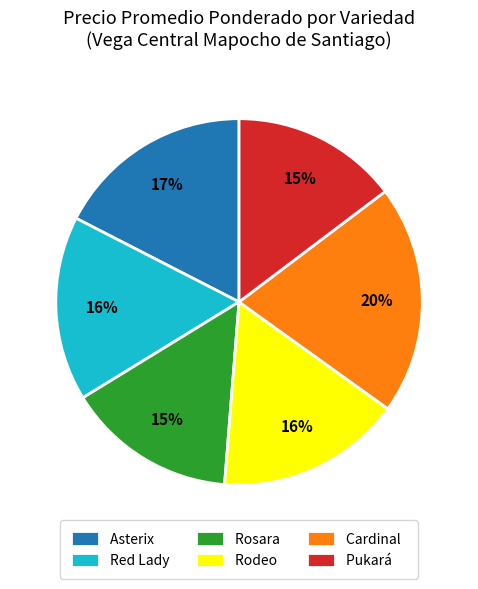

To the nearest percent, what is the combined percentage of Cardinal and Pukará?

35%